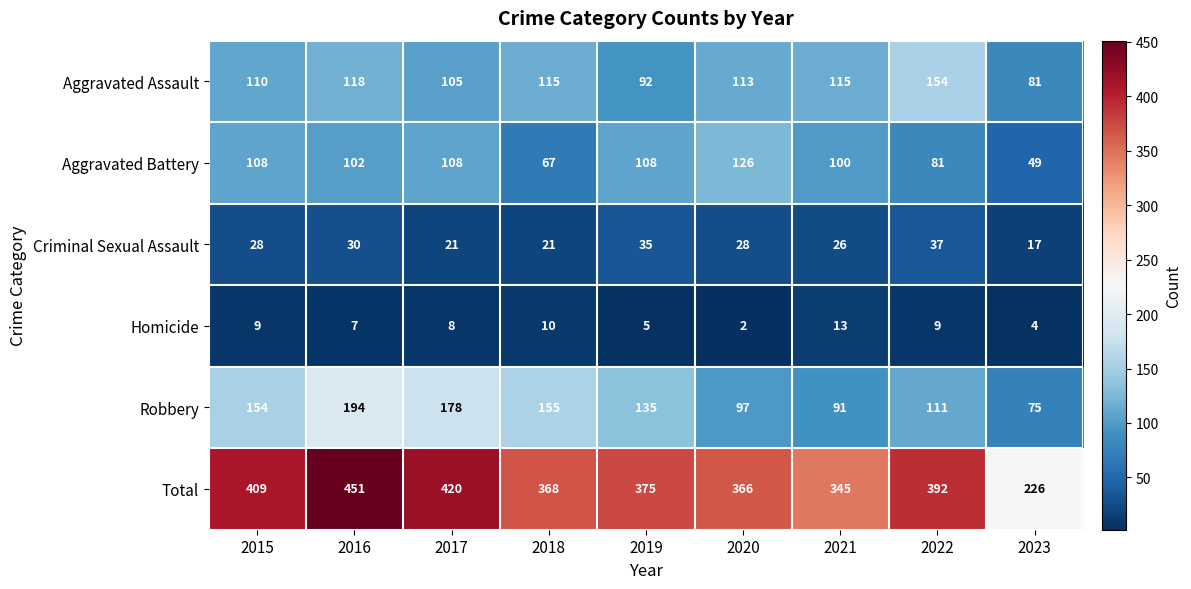

At which category does the chart reach its peak across all series?

2016